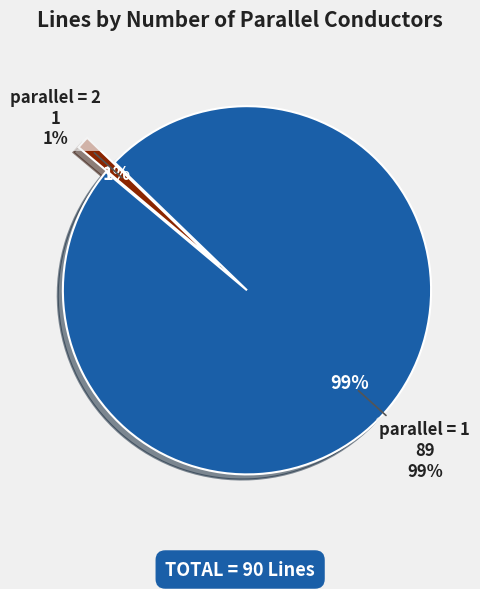

To the nearest percent, what is the average slice percentage?

50%